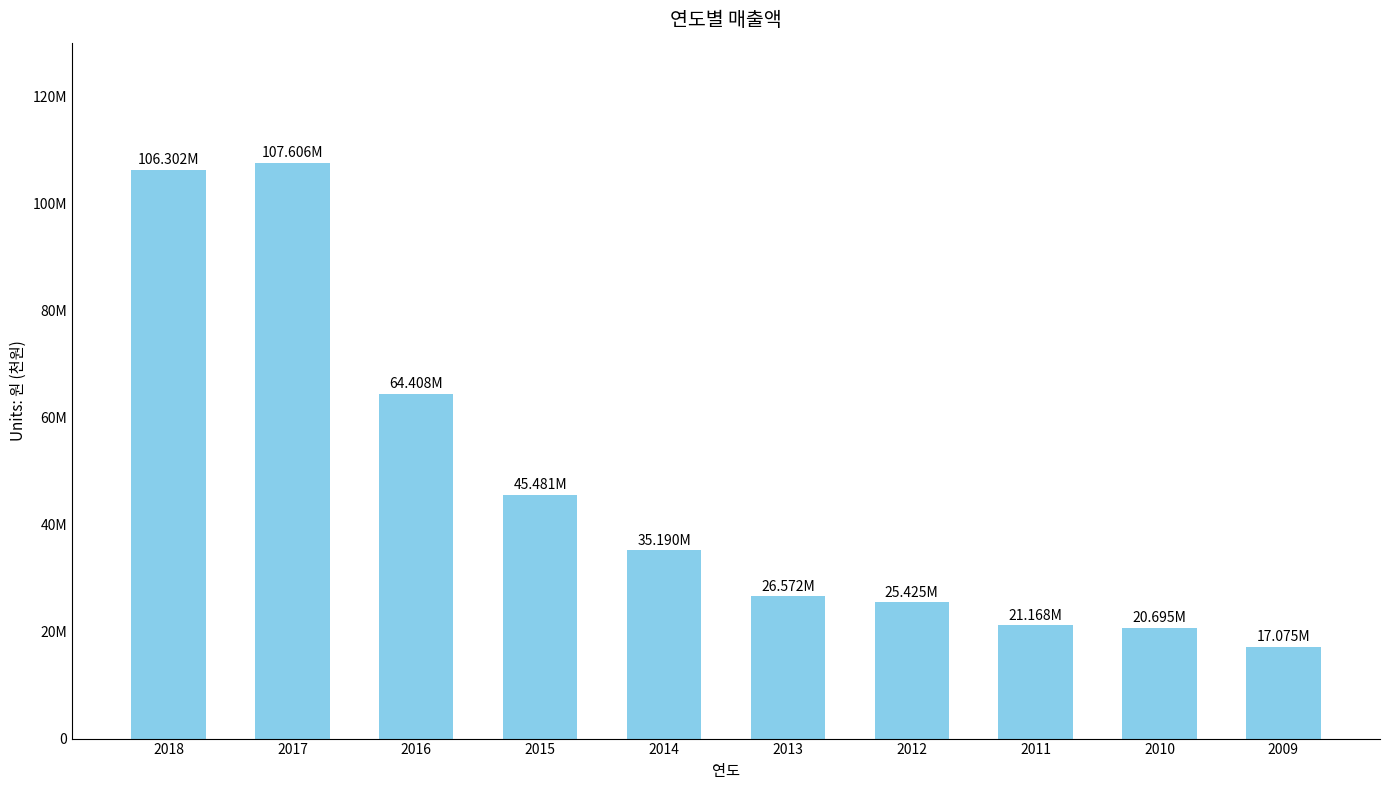

Does the chart contain any negative values?

No